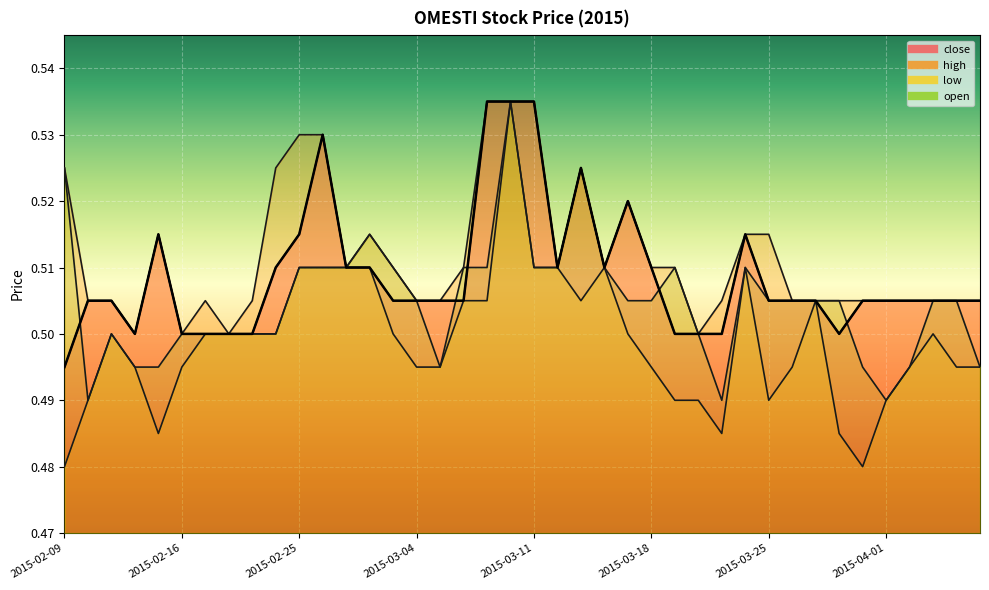

At which category is the sum across all series the highest?

2015-03-10